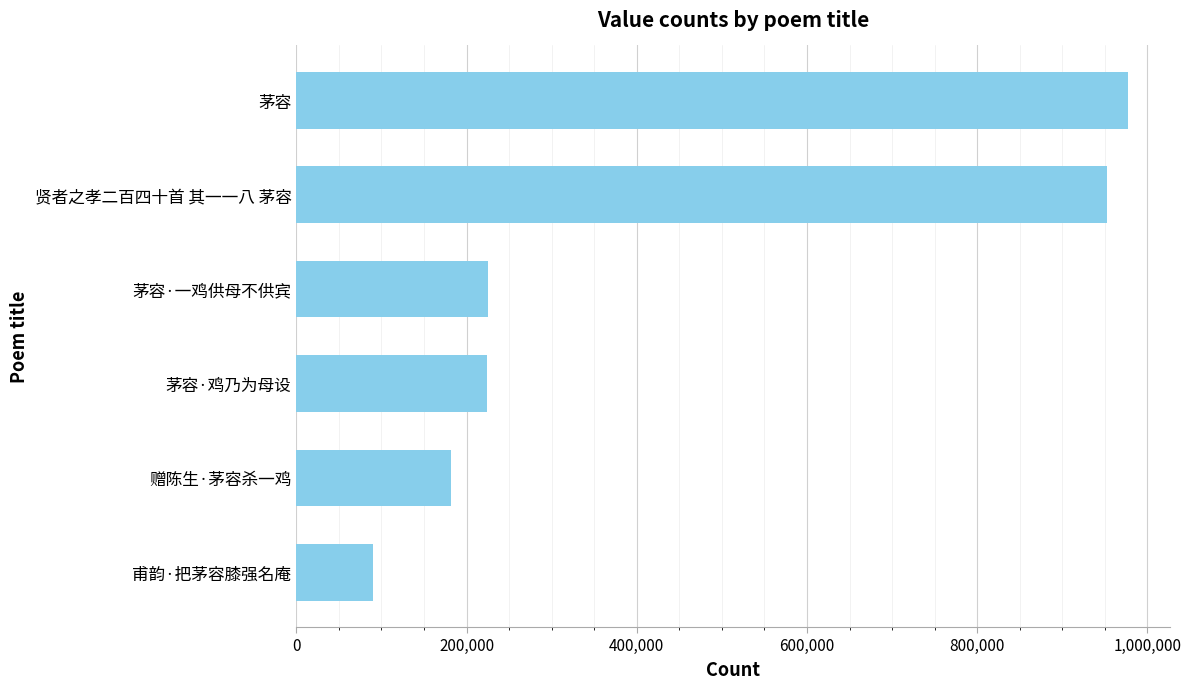

The value at 茅容 is 1279065. True or false?

False